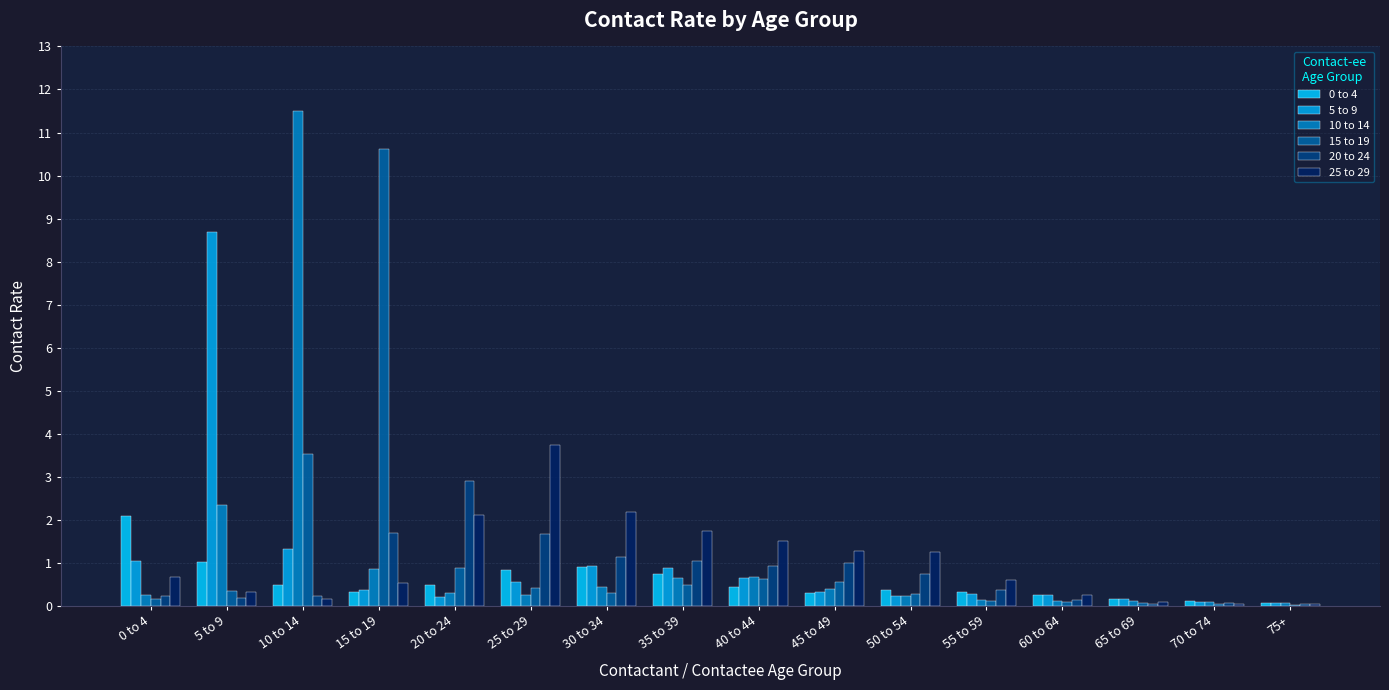

Does the chart contain stacked bars?

No